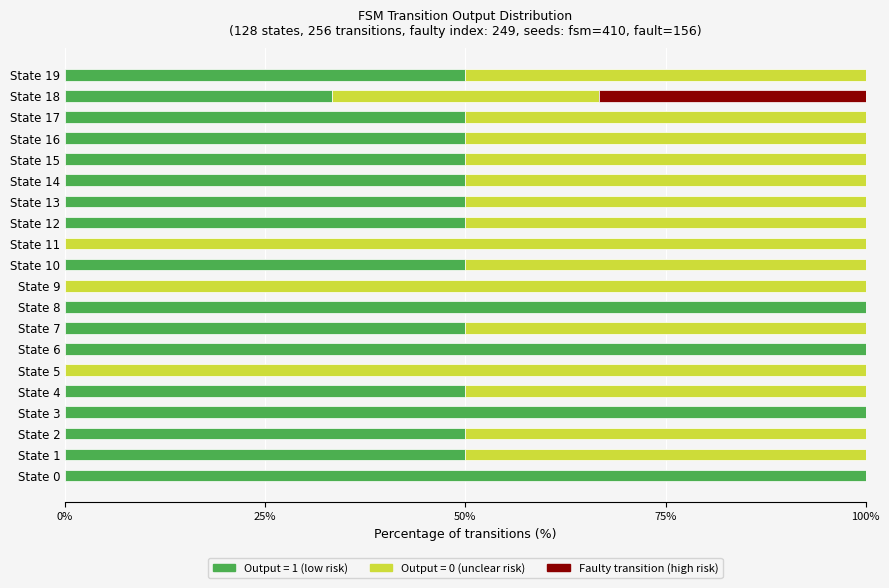

What is the maximum value for Output = 1 (low risk)?

100.0